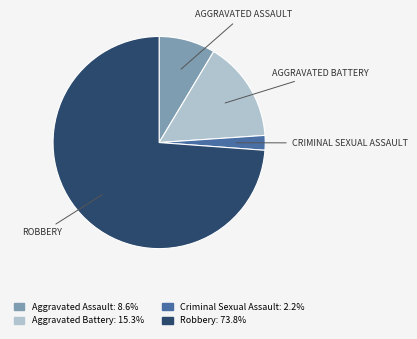

What is the ratio of the value at Aggravated Assault to the value at Criminal Sexual Assault?

3.8